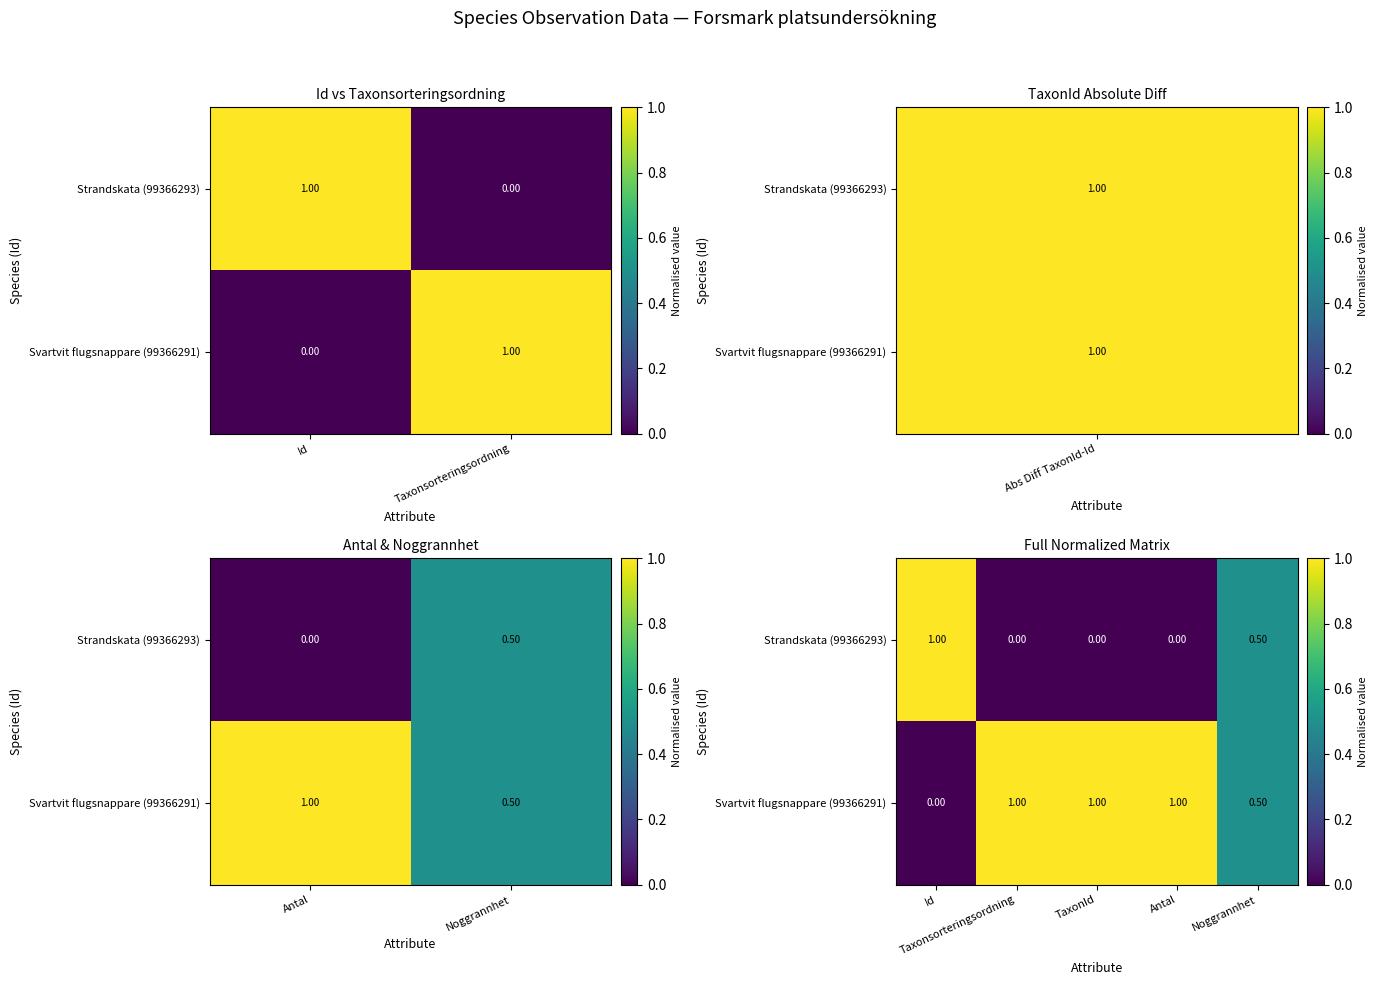

Which category has the lowest value across all series?

Taxonsorteringsordning